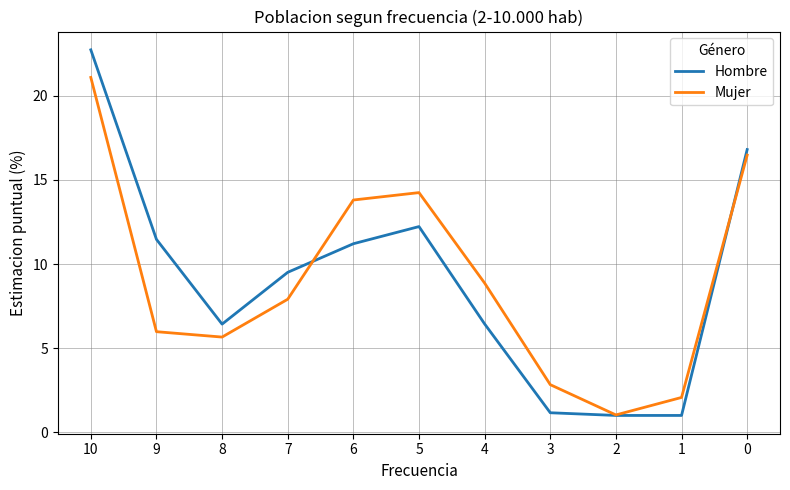

Where is the first local minimum for Mujer?

8